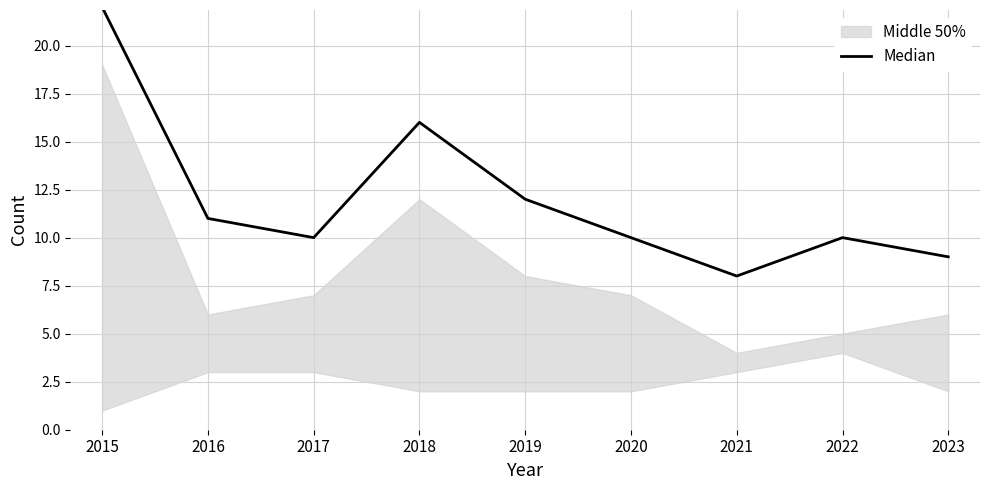

What is the value of the 3rd point from the left?

10